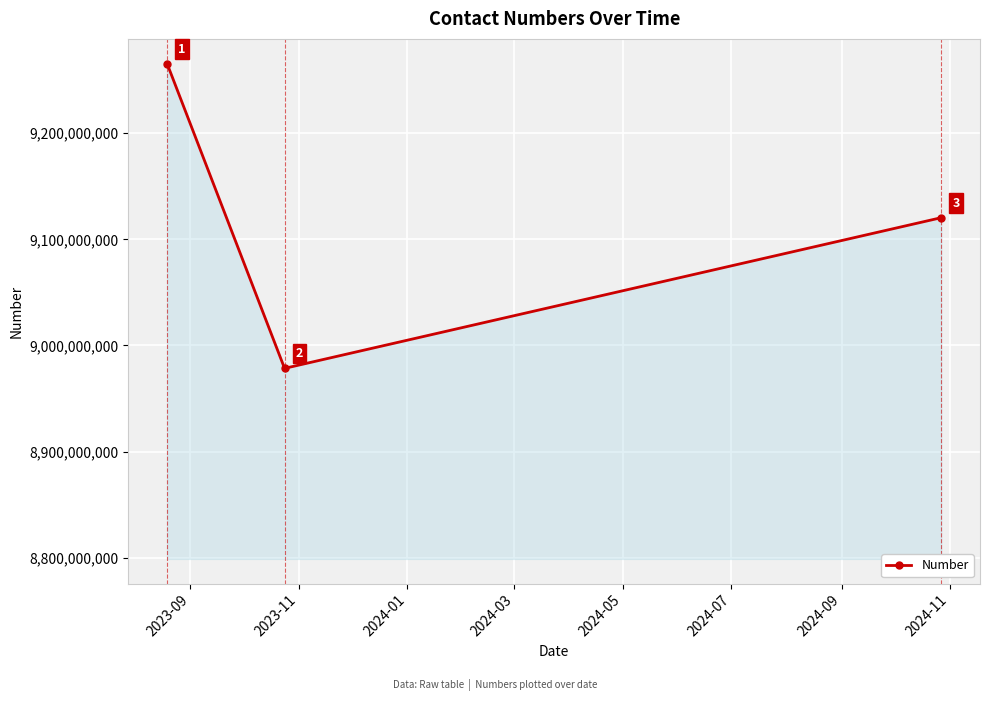

What is the difference between the maximum and second lowest values?

145141000